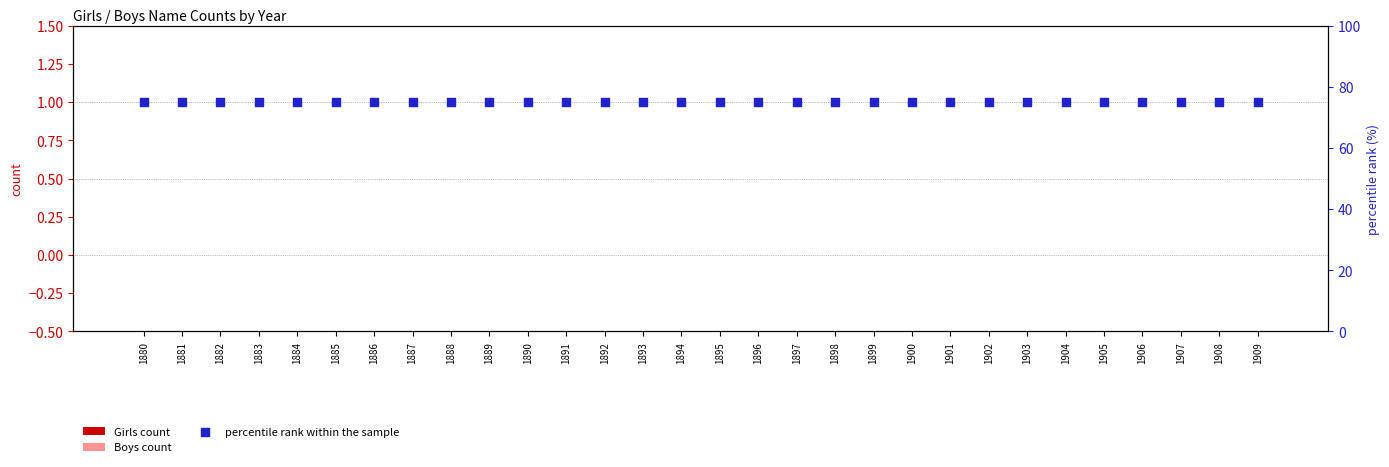

Which series reaches the minimum Y coordinate?

Girls count